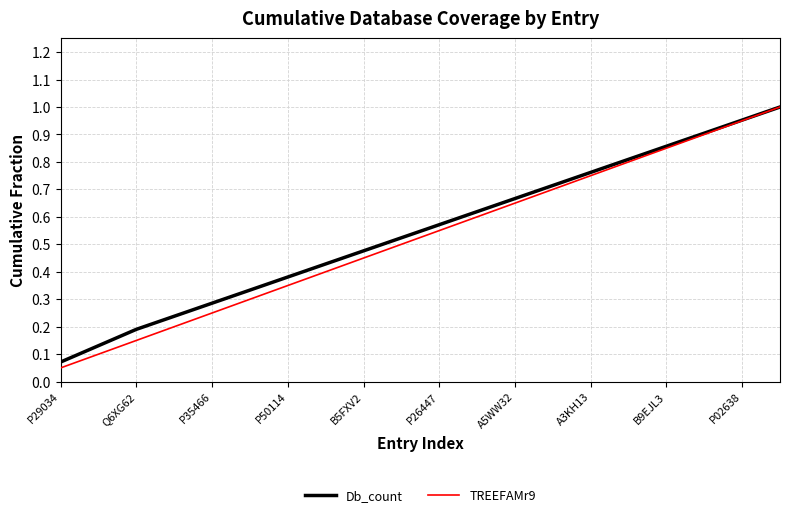

Which series has the widest spread of values?

TREEFAMr9